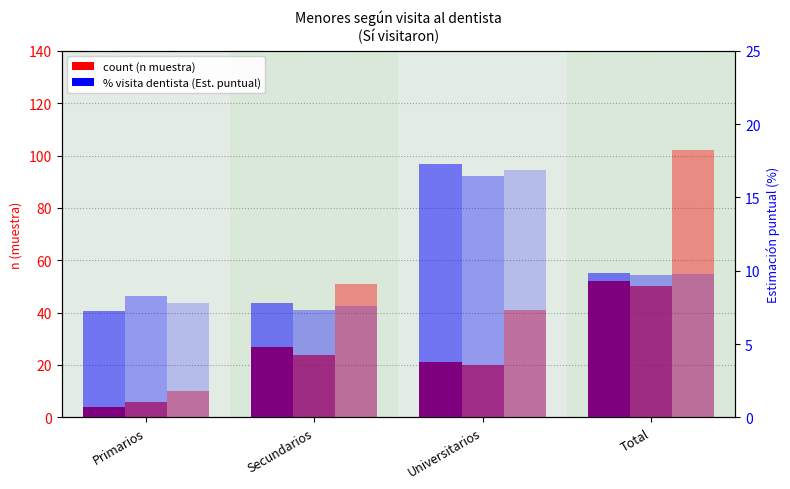

What is the label of the 1st bar from the left?

Primarios